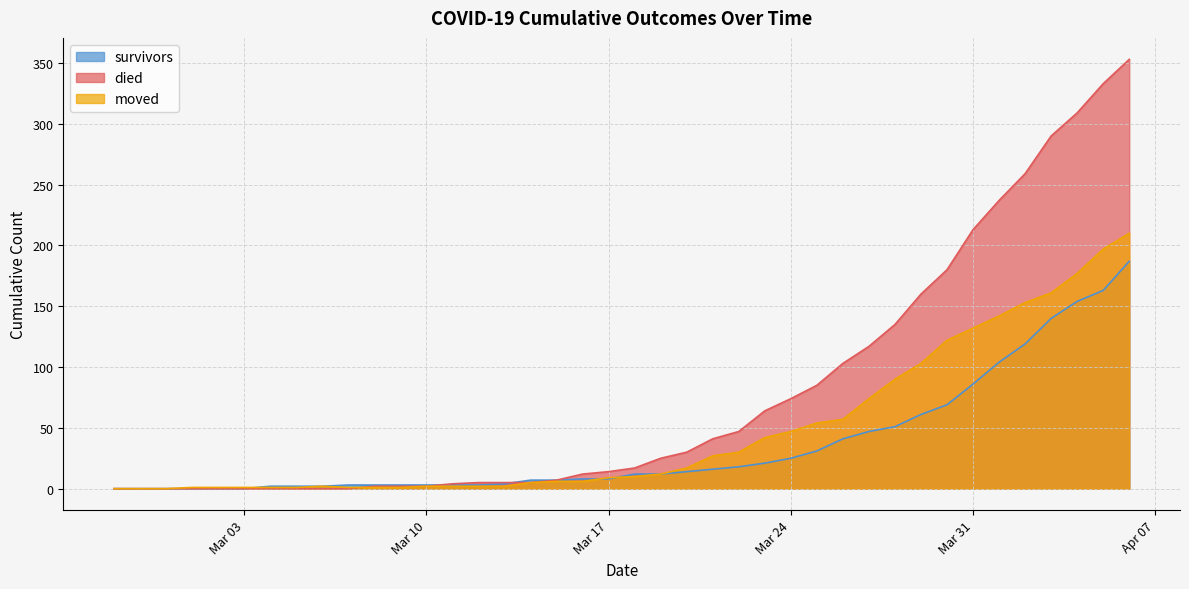

Which series has the widest spread of values?

died